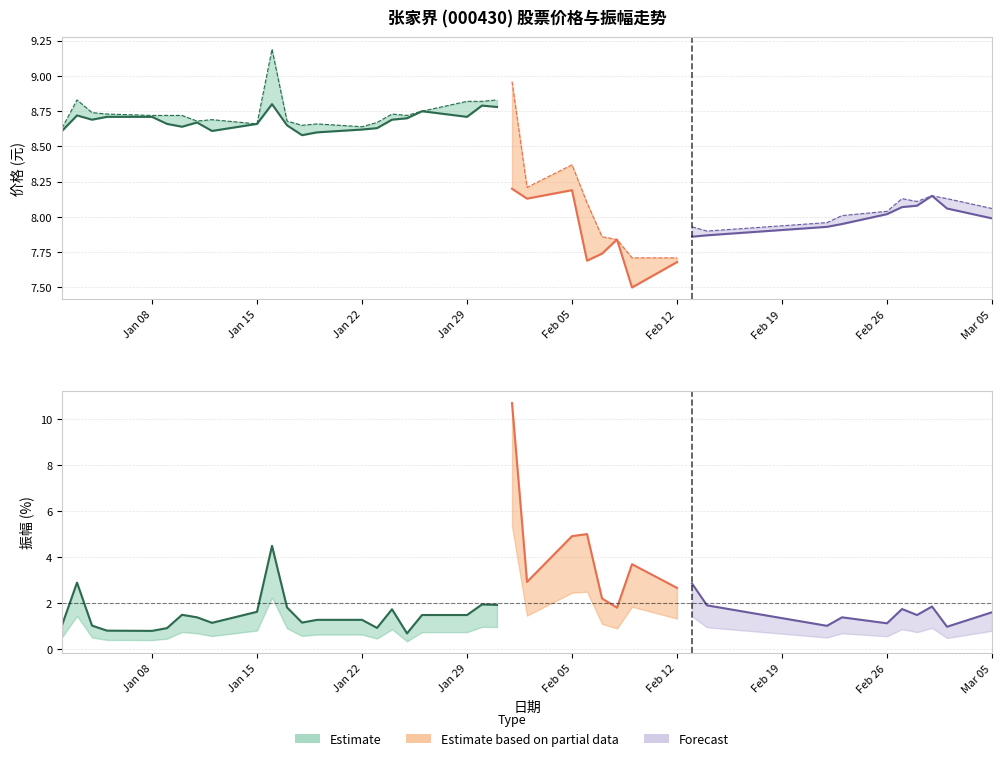

How many intersections are there between 最高 and 振幅(%)?

2